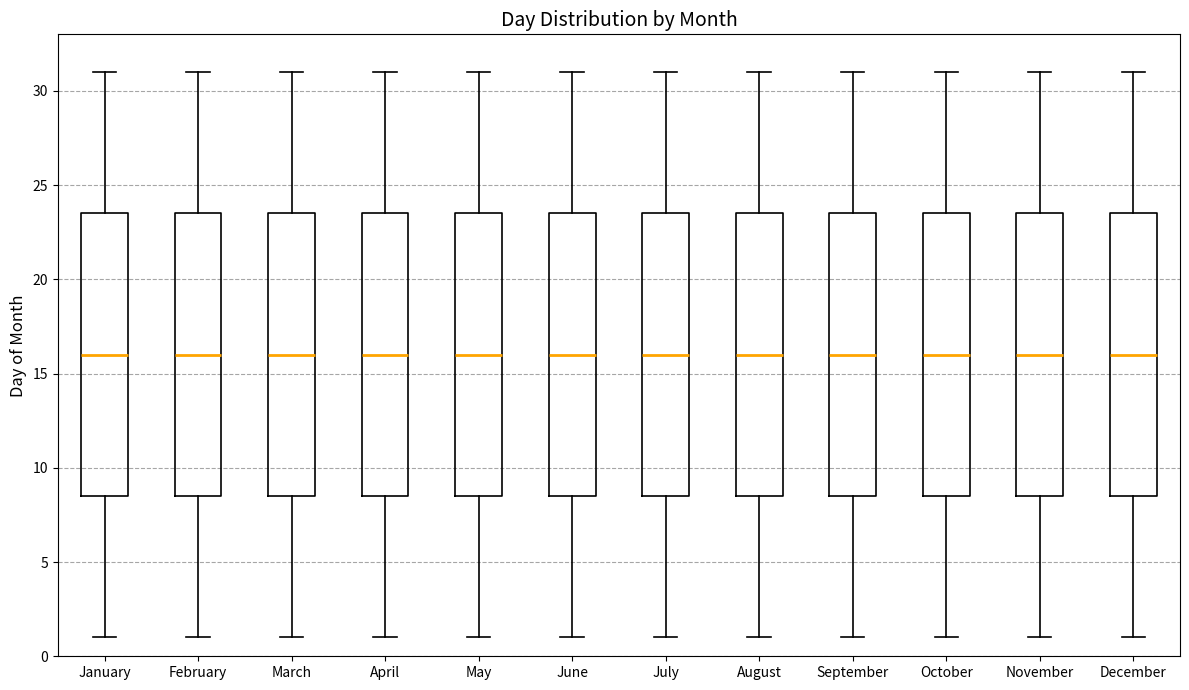

Reading left to right, transcribe this box plot: for each box, give where its median line is, the range the box spans, and where its two whiskers end, as read against the y-axis. The values are not printed on the chart, so give them approximately, as read against the axis.

January: median 16.0, box 8.5 to 23.5, whiskers 1.0 to 31.0
February: median 16.0, box 8.5 to 23.5, whiskers 1.0 to 31.0
March: median 16.0, box 8.5 to 23.5, whiskers 1.0 to 31.0
April: median 16.0, box 8.5 to 23.5, whiskers 1.0 to 31.0
May: median 16.0, box 8.5 to 23.5, whiskers 1.0 to 31.0
June: median 16.0, box 8.5 to 23.5, whiskers 1.0 to 31.0
July: median 16.0, box 8.5 to 23.5, whiskers 1.0 to 31.0
August: median 16.0, box 8.5 to 23.5, whiskers 1.0 to 31.0
September: median 16.0, box 8.5 to 23.5, whiskers 1.0 to 31.0
October: median 16.0, box 8.5 to 23.5, whiskers 1.0 to 31.0
November: median 16.0, box 8.5 to 23.5, whiskers 1.0 to 31.0
December: median 16.0, box 8.5 to 23.5, whiskers 1.0 to 31.0